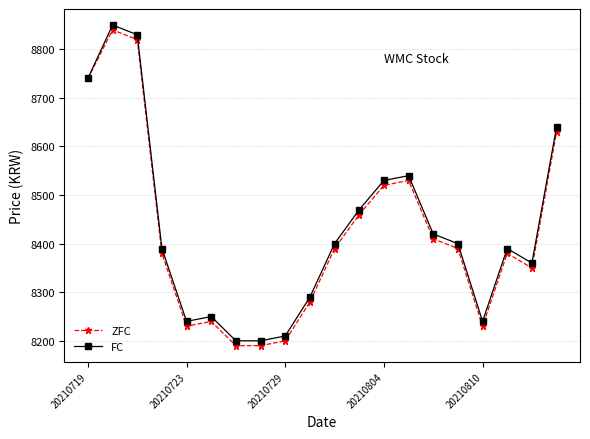

Count the number of categories in the chart.

20